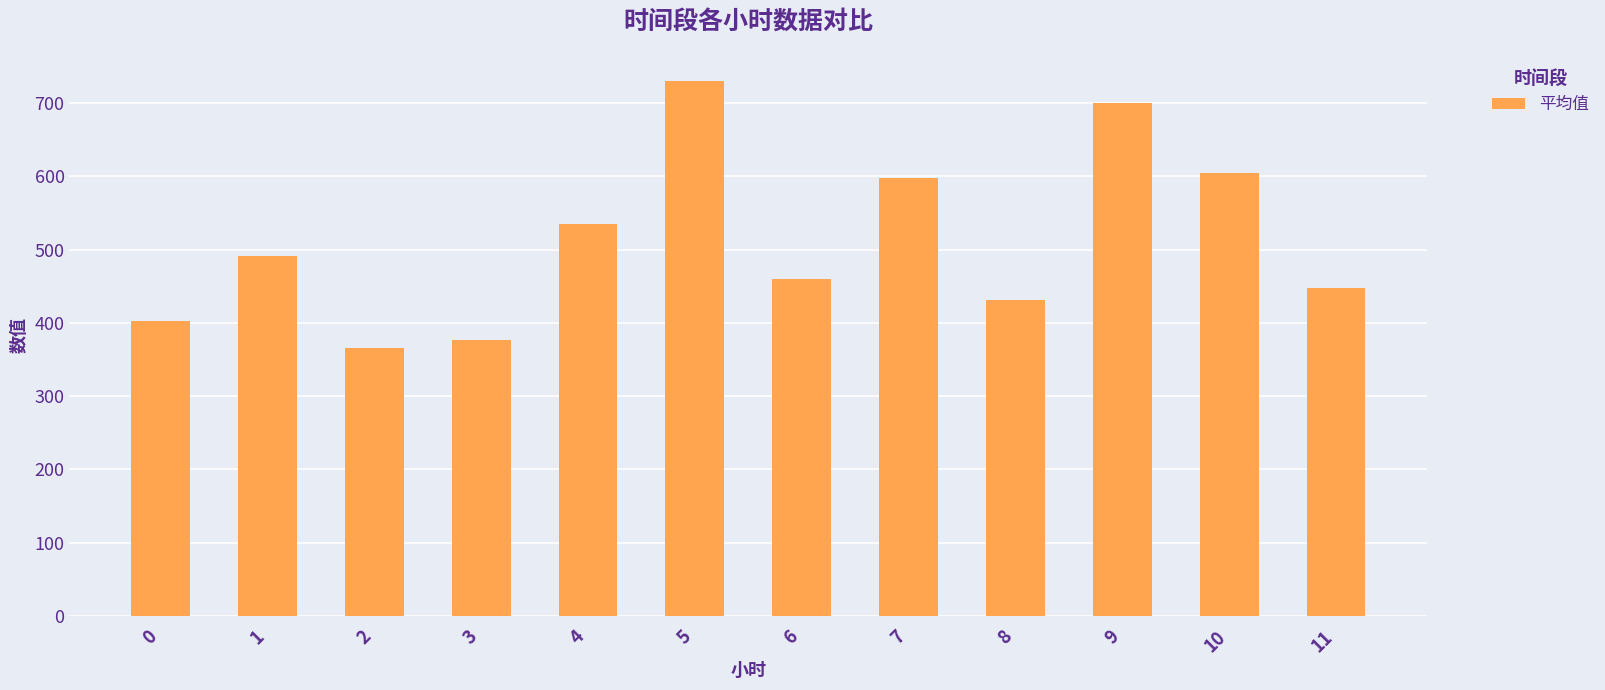

Between 5 and 1, which is larger?

5